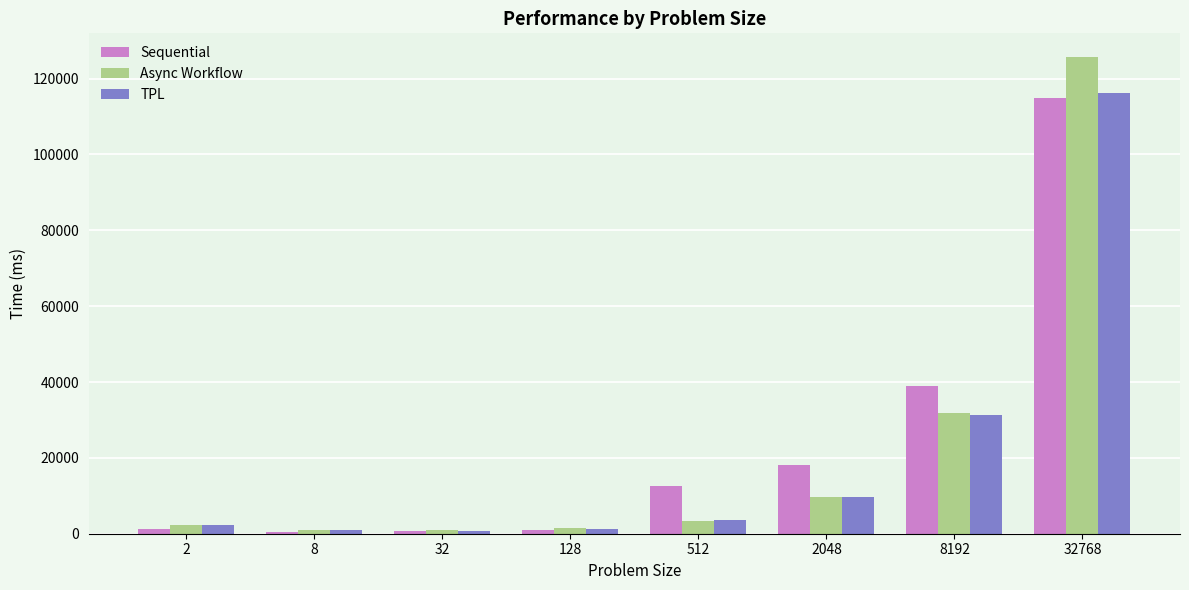

At which category is the sum across all series the highest?

32768